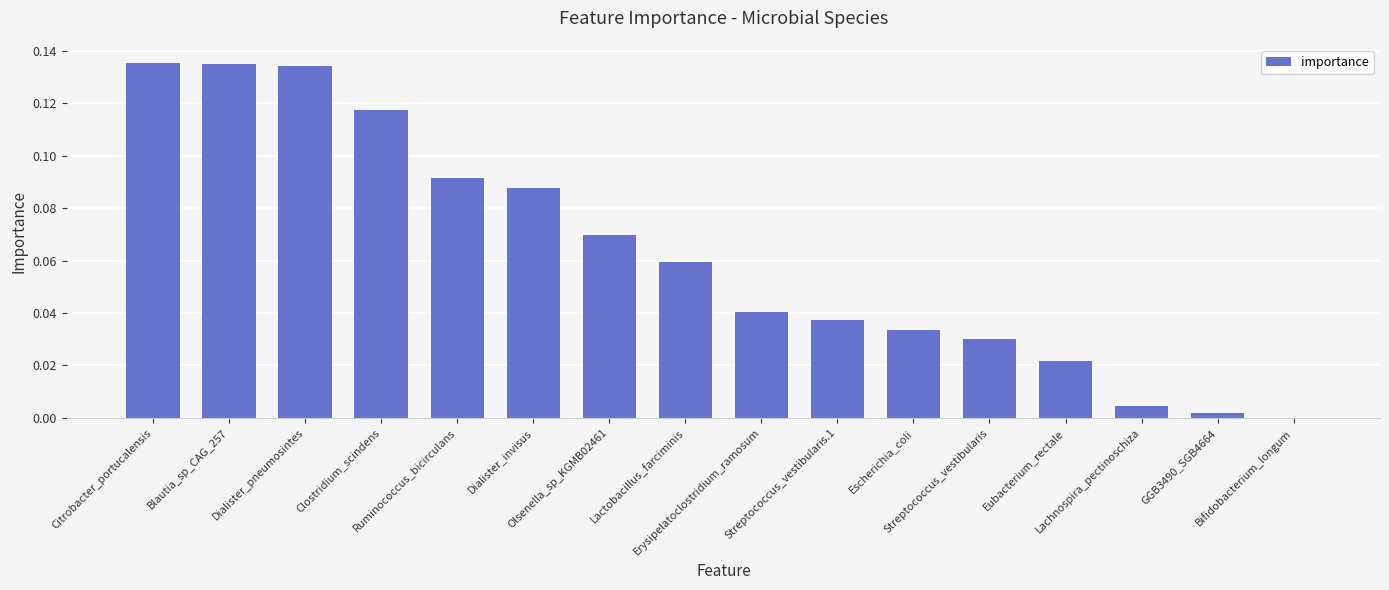

What is the sum of all values?

1.0